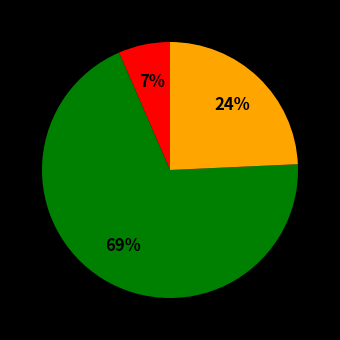

Is there a majority slice in this chart?

Yes